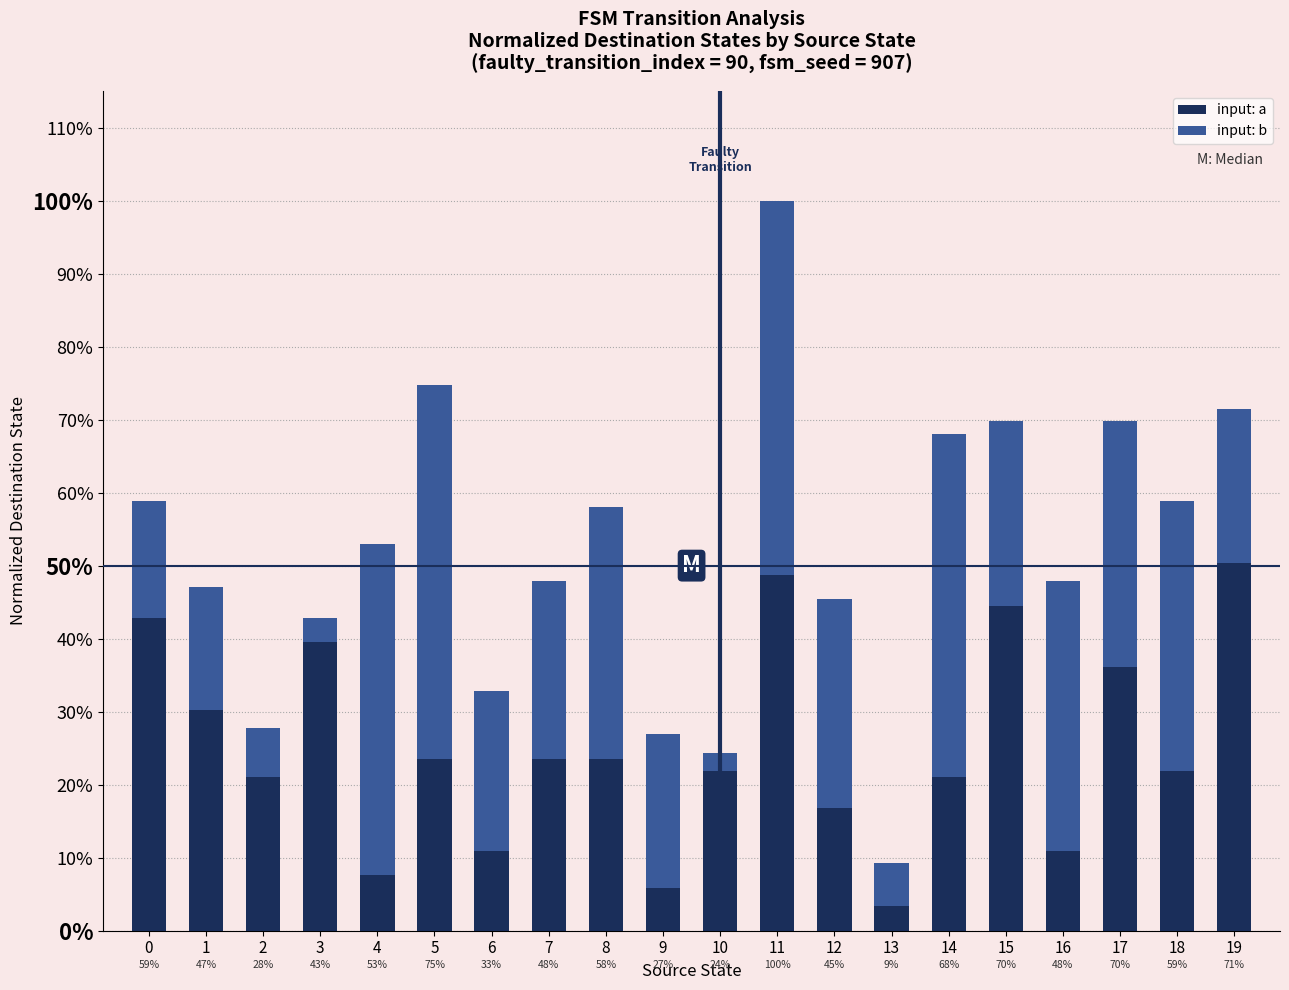

What are all the series names shown in the legend?

input: a, input: b